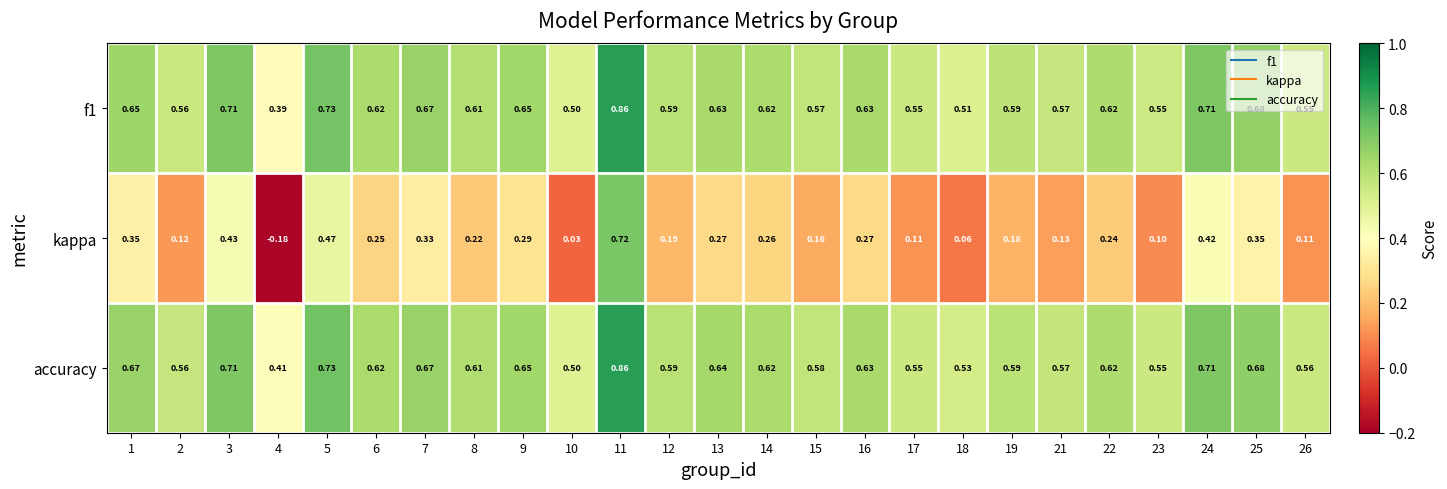

Which series has the widest spread of values?

kappa